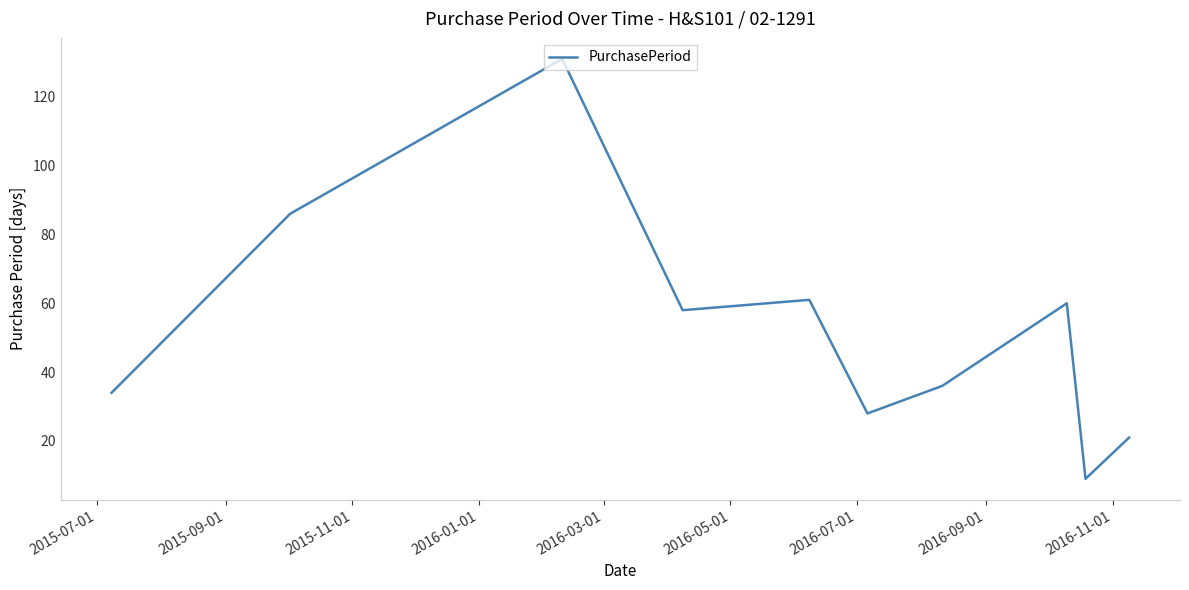

What is the minimum value shown in the chart?

9